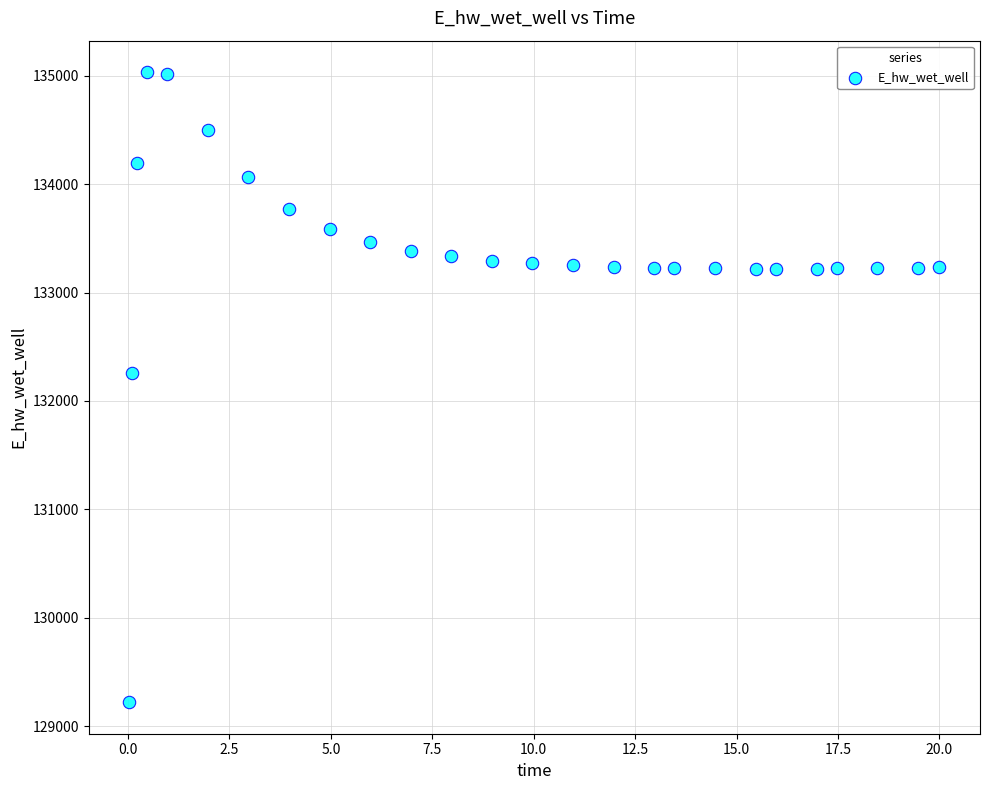

What is the range of Y values (max minus min)?

5812.4